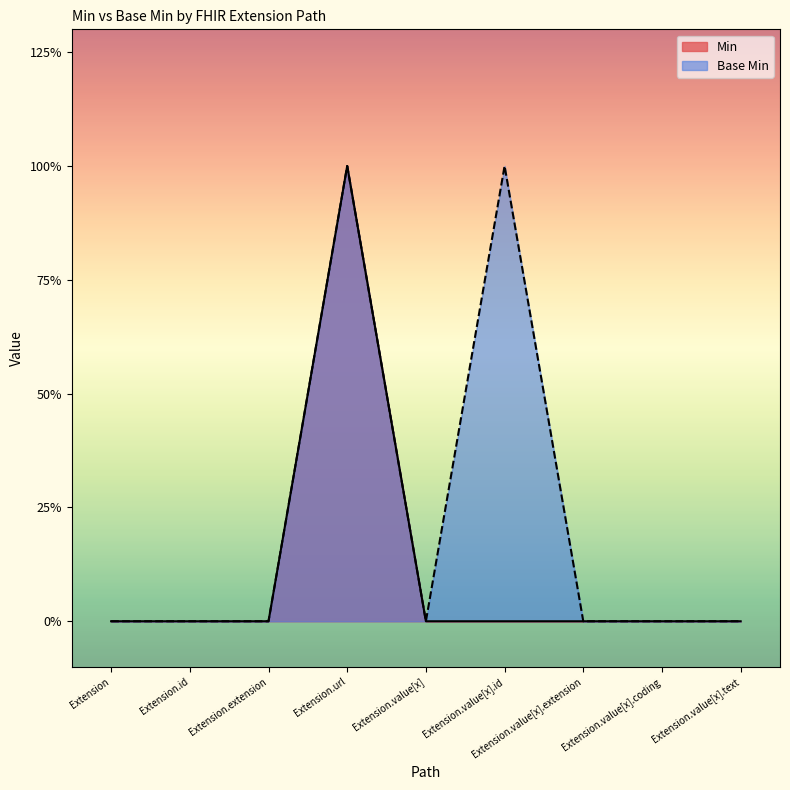

What position from the left is Extension.value[x].coding?

8